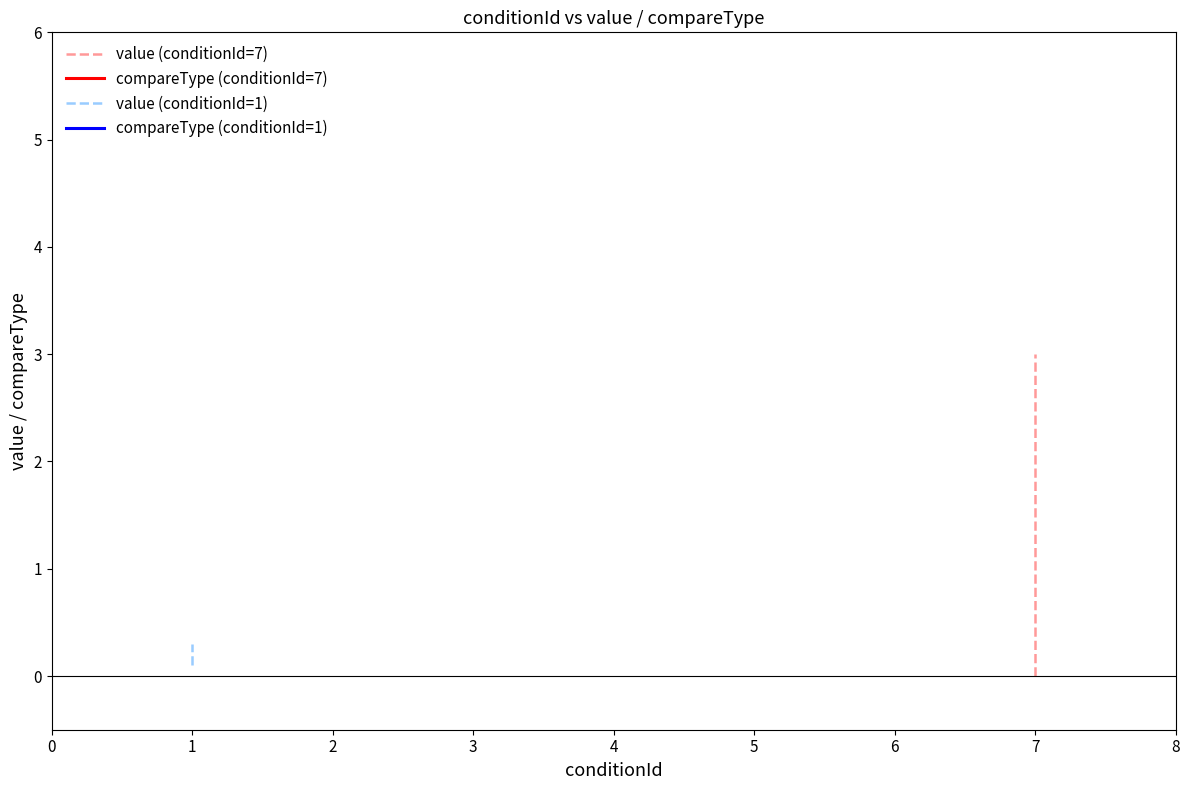

How many intersections are there between value and compareType?

1